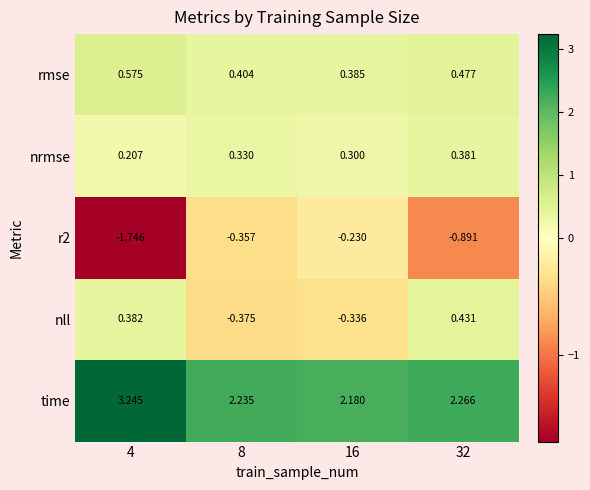

Between 4 and 32, which series saw the biggest shift?

time